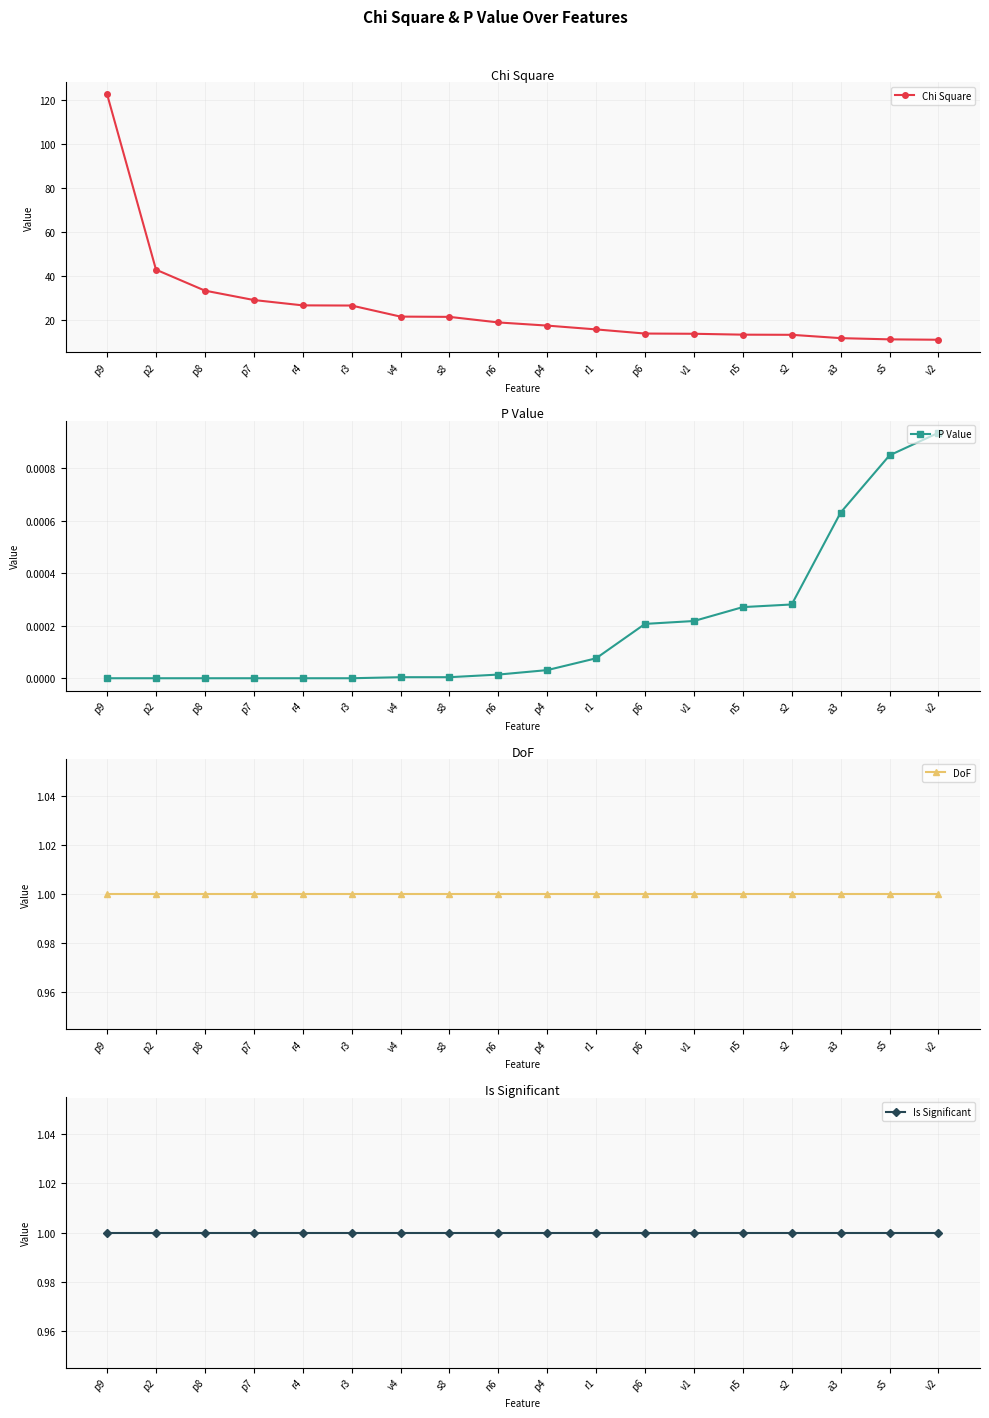

The Is Significant series shows 1.0 at r4. True or false?

True